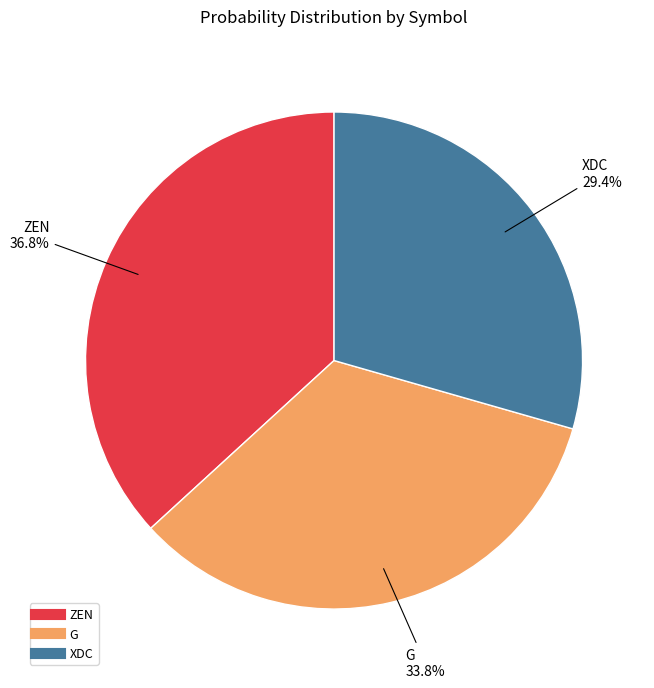

Is XDC the majority of the pie?

No